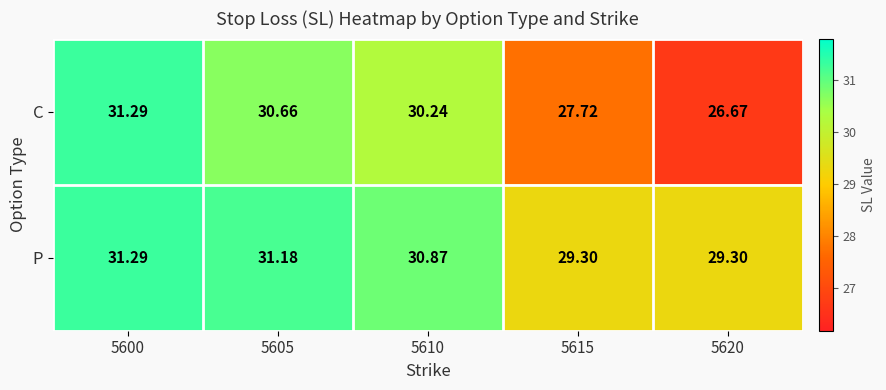

Rank the series by their average value, from highest to lowest.

P, C